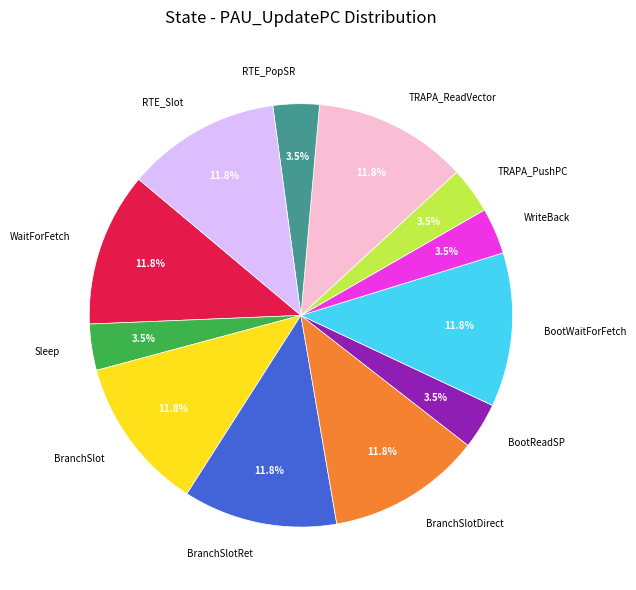

Is it true that Sleep is 9% of the pie?

False